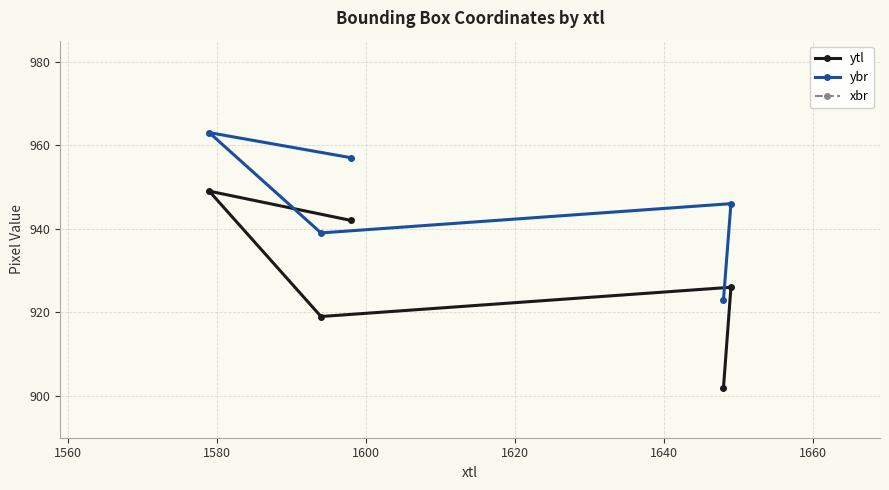

Which series has the largest total across all categories?

xbr